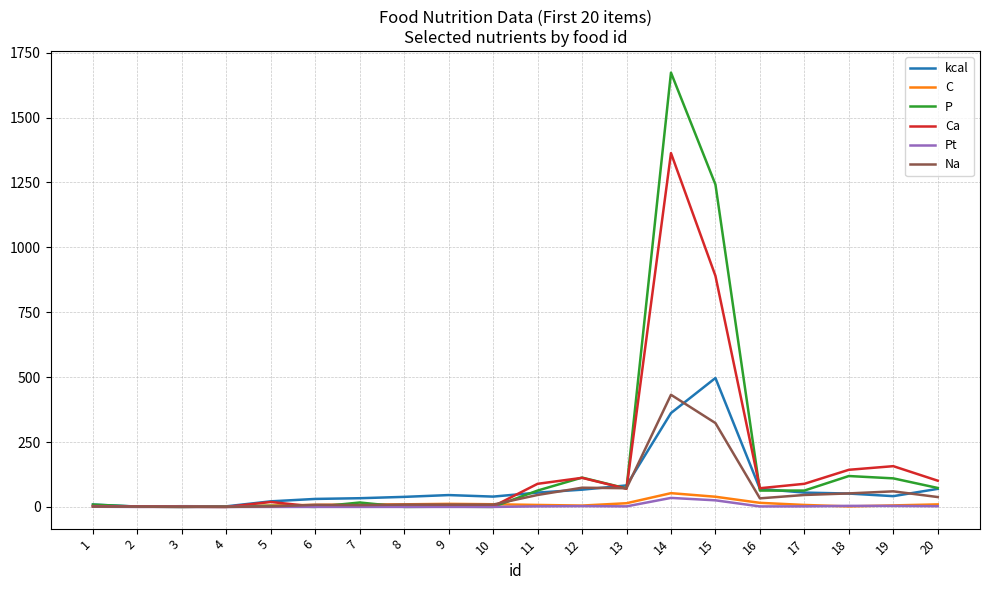

Which series changed the most between 4 and 16?

Ca